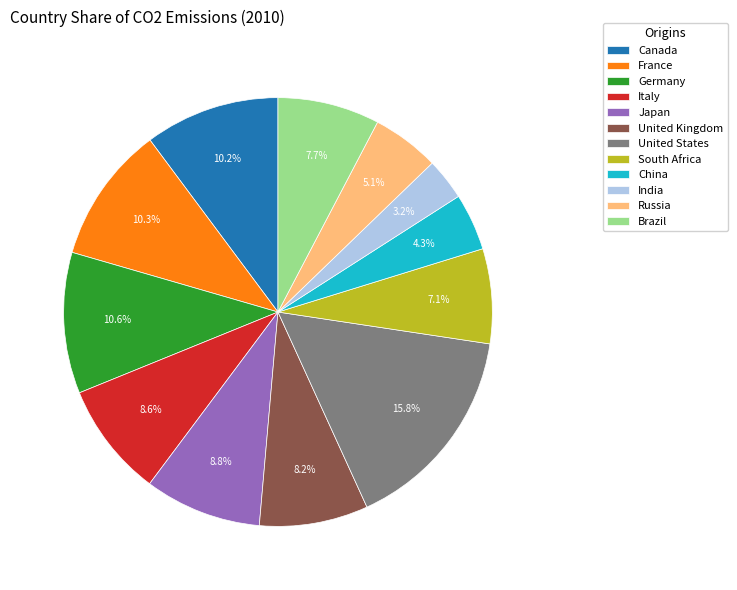

What percentage is the Italy slice, to the nearest percent?

9%